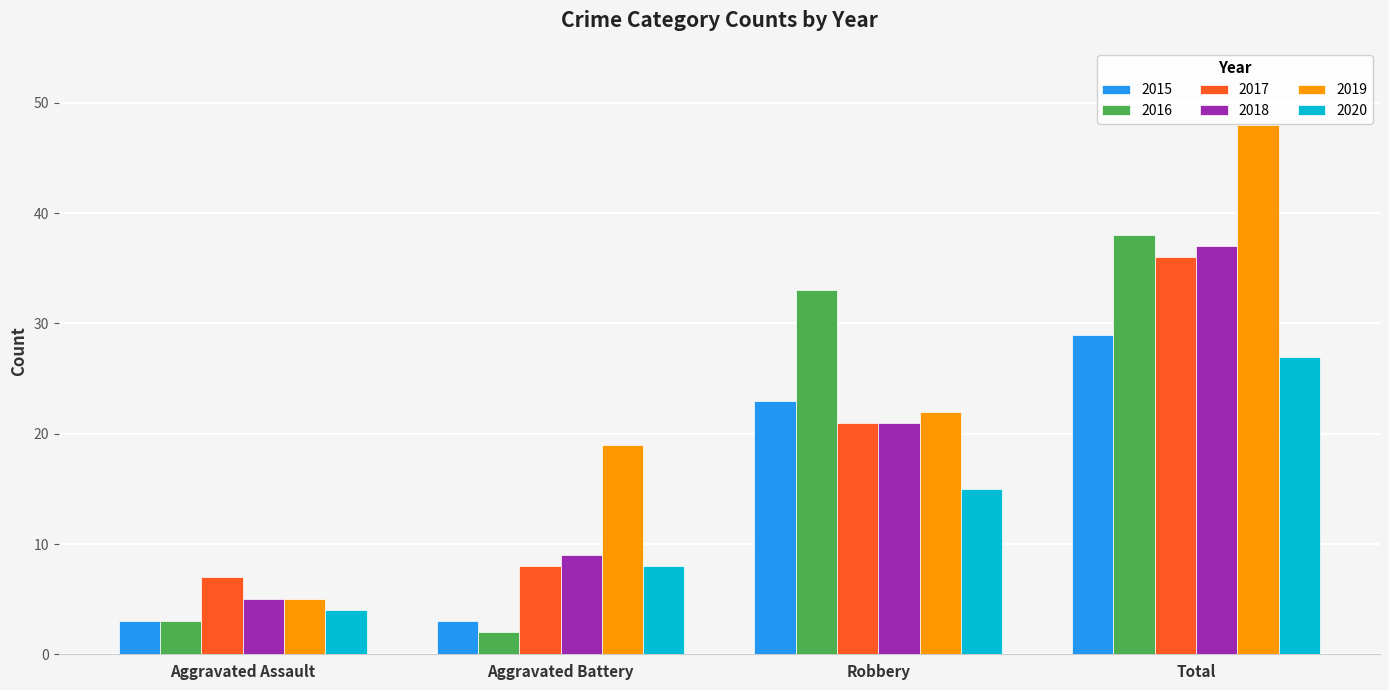

How many bars are there in each group?

6